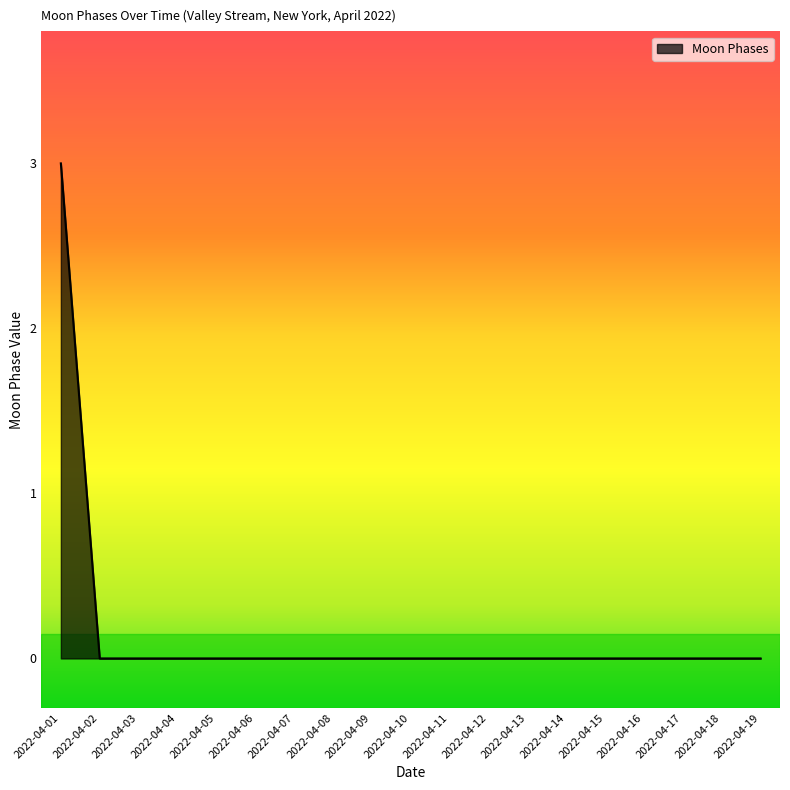

What is the greatest value displayed?

3